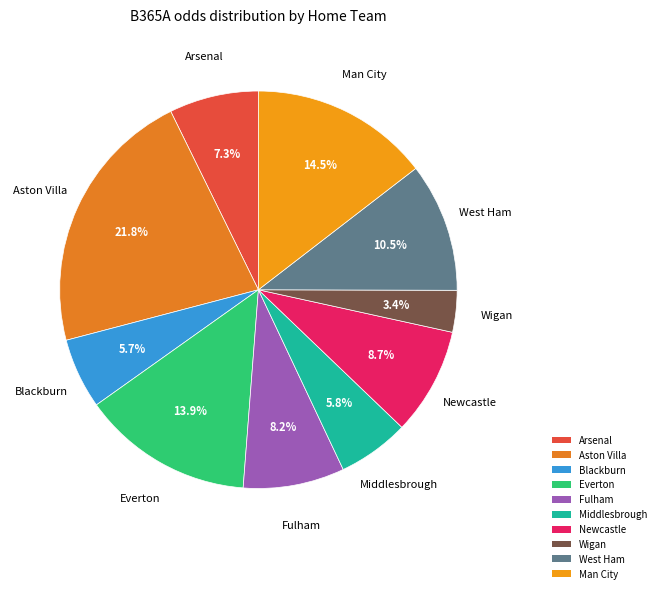

To the nearest percent, what percentage of the pie is Wigan?

3%